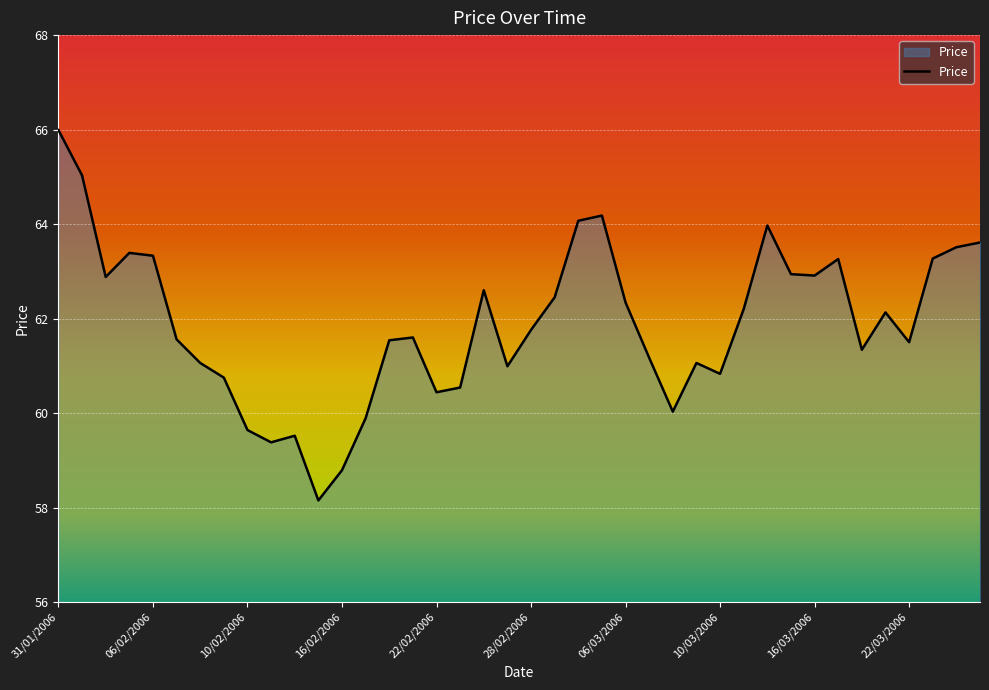

What is the greatest value displayed?

66.0